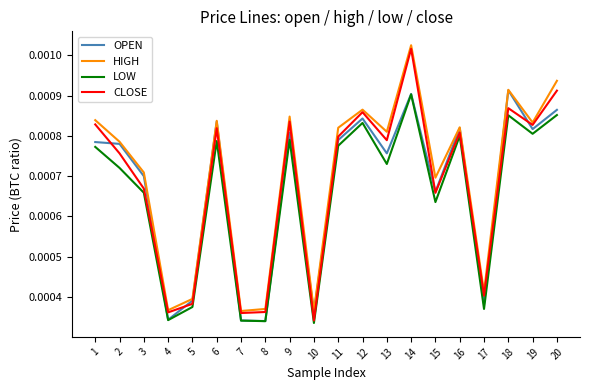

List the series in order of their peak value, lowest first.

LOW, OPEN, CLOSE, HIGH